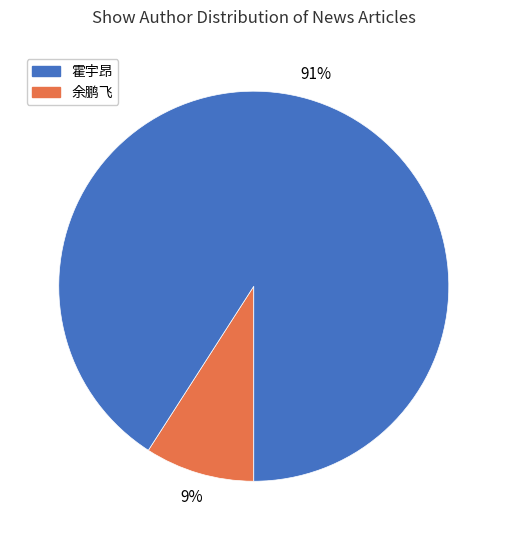

To the nearest percent, what is the average slice percentage?

50%